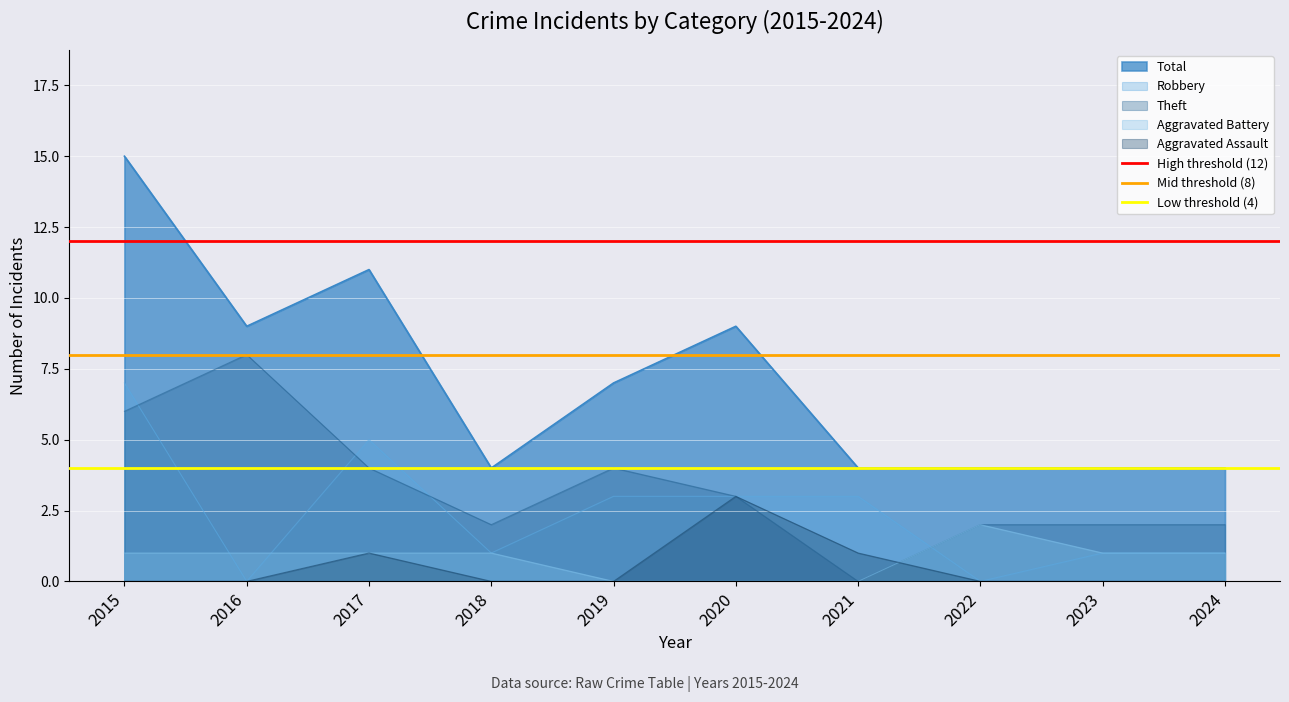

The Aggravated Assault series shows 1 at 2021. True or false?

True